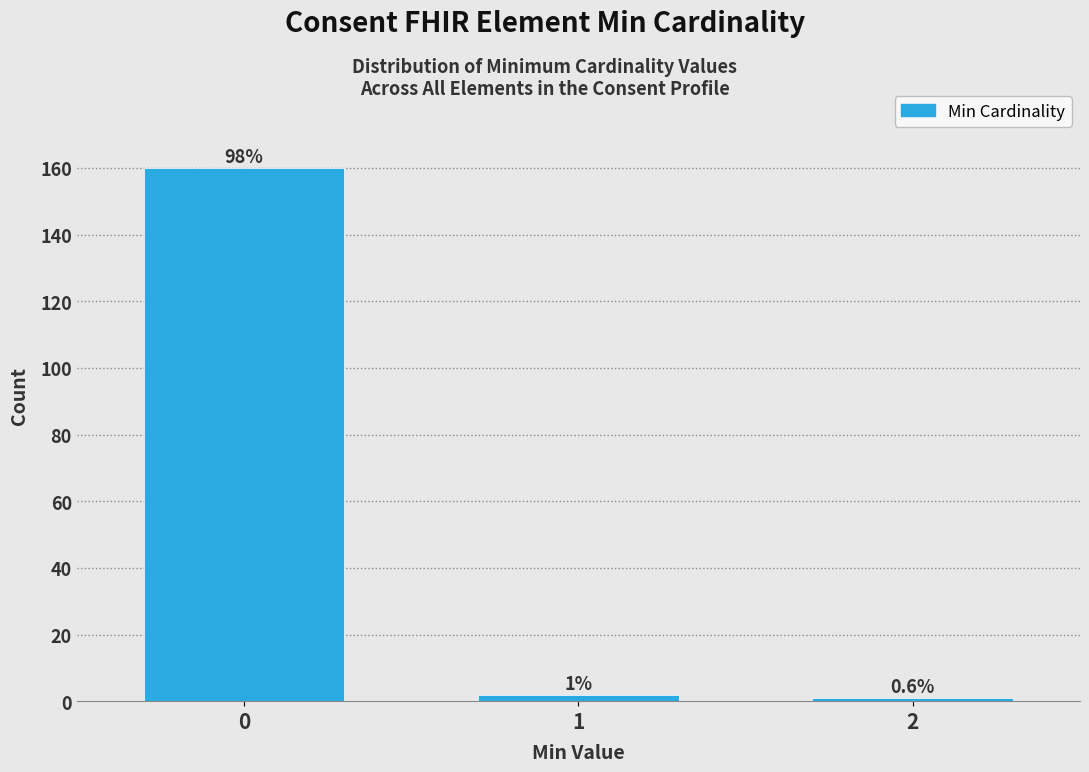

Are the bars horizontal?

No